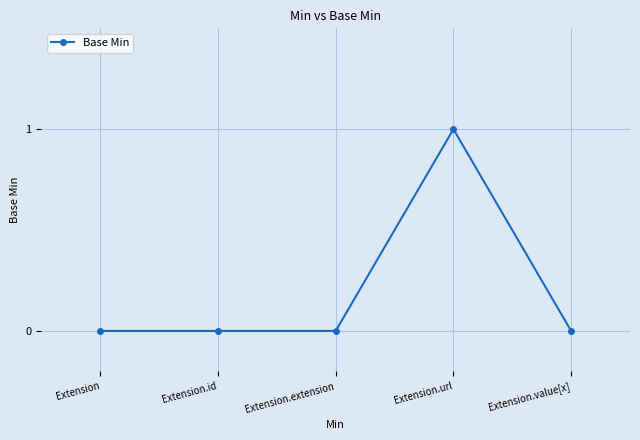

True or false: there are more than 0 points higher than both neighbors.

True